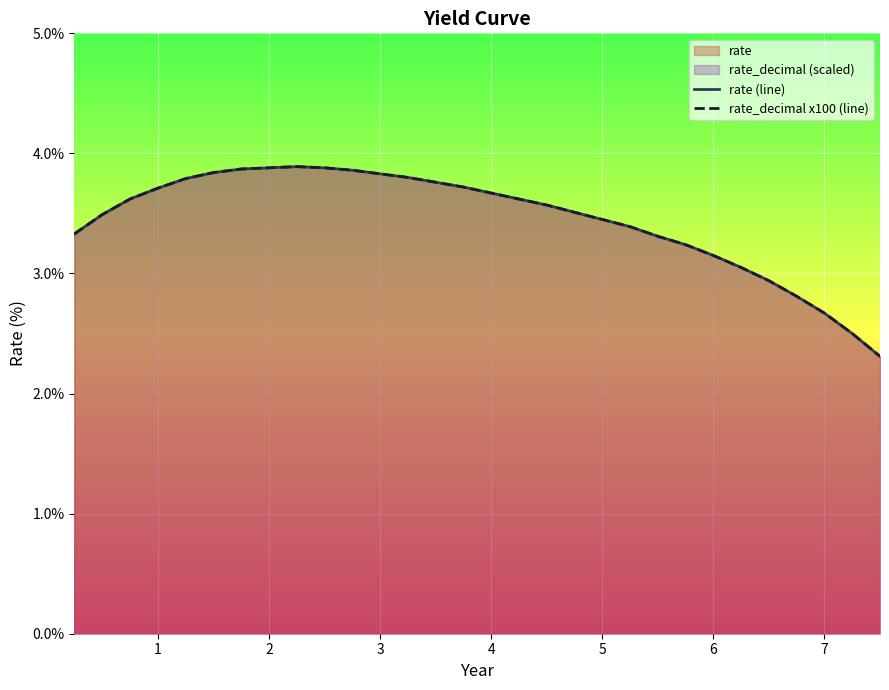

Reading left to right, extract all data points from this chart.

rate (line): 3.3	3.5	3.6	3.7	3.8	3.8	3.9	3.9	3.9	3.9	3.9	3.8	3.8	3.8	3.7	3.7	3.6	3.6	3.5	3.5	3.4	3.3	3.2	3.1	3.0	2.9	2.8	2.7	2.5	2.3
rate_decimal x100 (line): 3.3	3.5	3.6	3.7	3.8	3.8	3.9	3.9	3.9	3.9	3.9	3.8	3.8	3.8	3.7	3.7	3.6	3.6	3.5	3.5	3.4	3.3	3.2	3.1	3.0	2.9	2.8	2.7	2.5	2.3